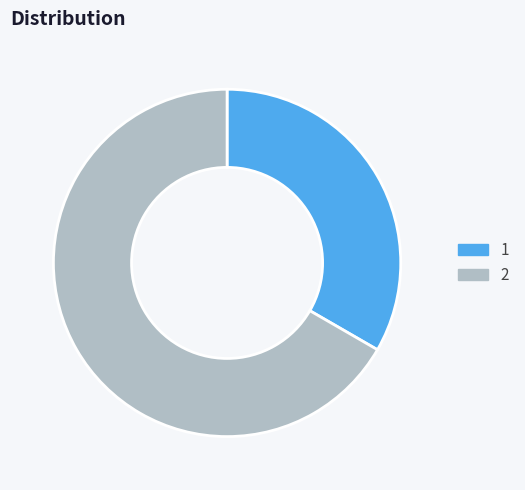

Which category has the biggest portion of the pie?

2